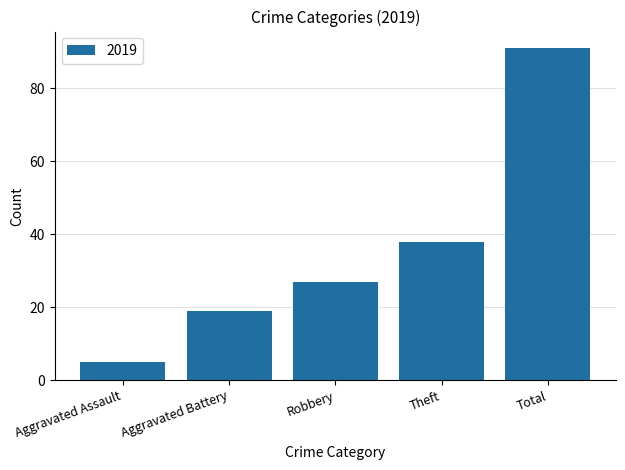

Rank the categories by value from highest to lowest.

Total, Theft, Robbery, Aggravated Battery, Aggravated Assault